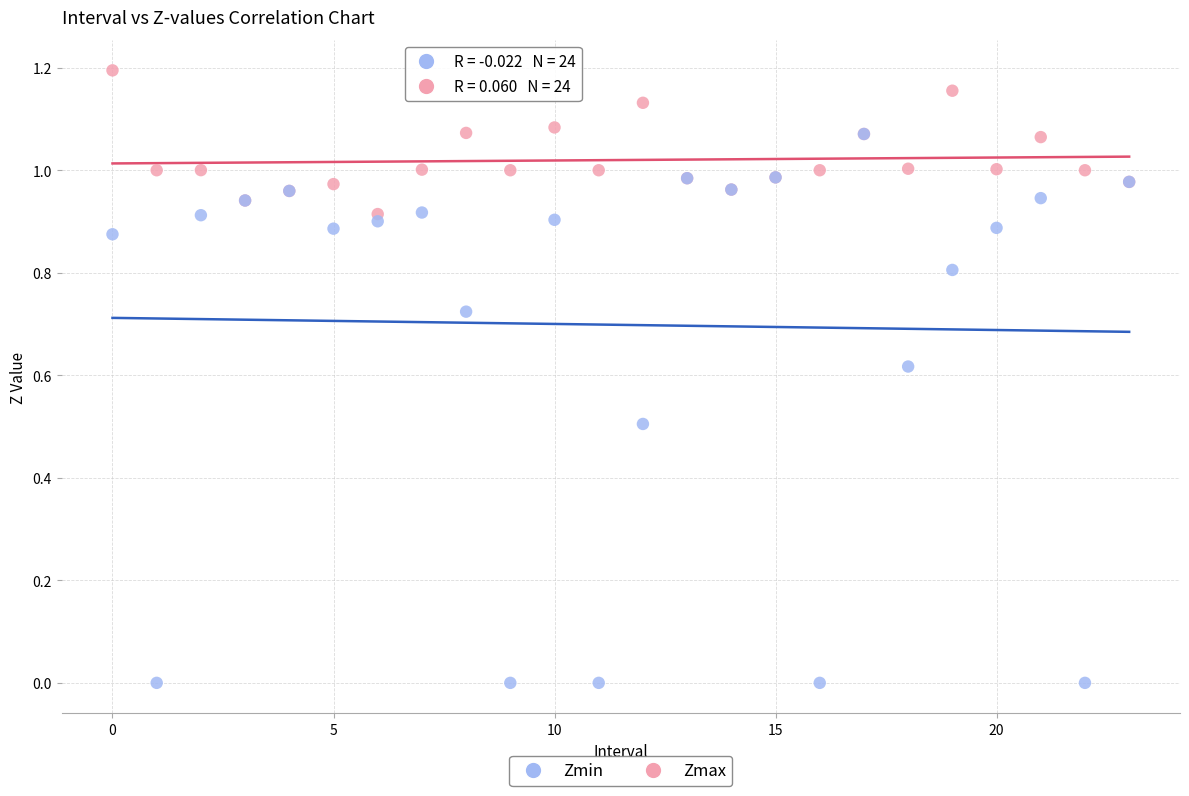

Which series has the largest Y range (max minus min)?

Zmin